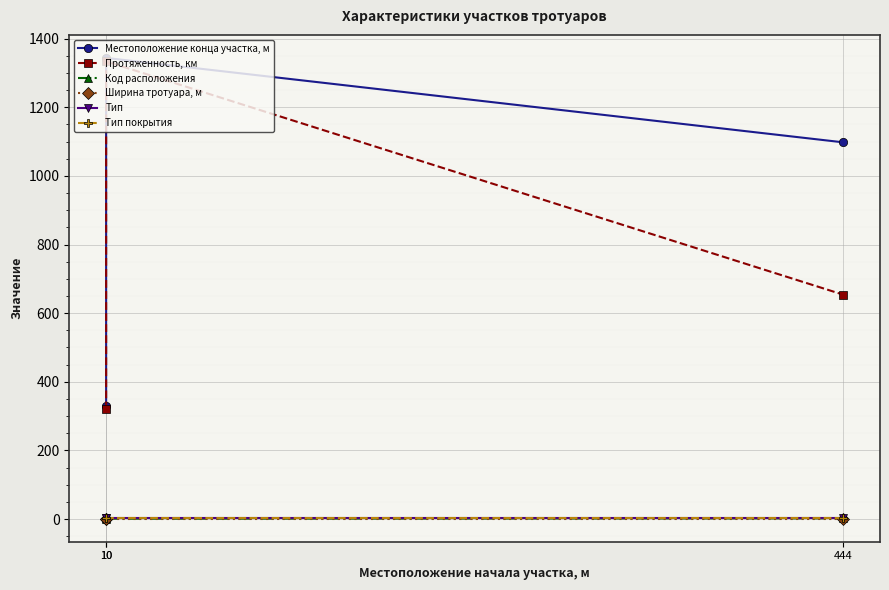

True or false: Тип покрытия has a value of 2 at 10.

True